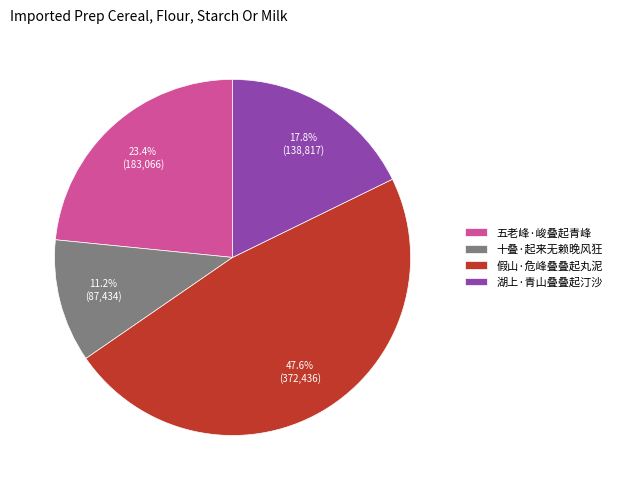

What is the ratio of the value at 五老峰·峻叠起青峰 to the value at 十叠·起来无赖晚风狂?

2.1